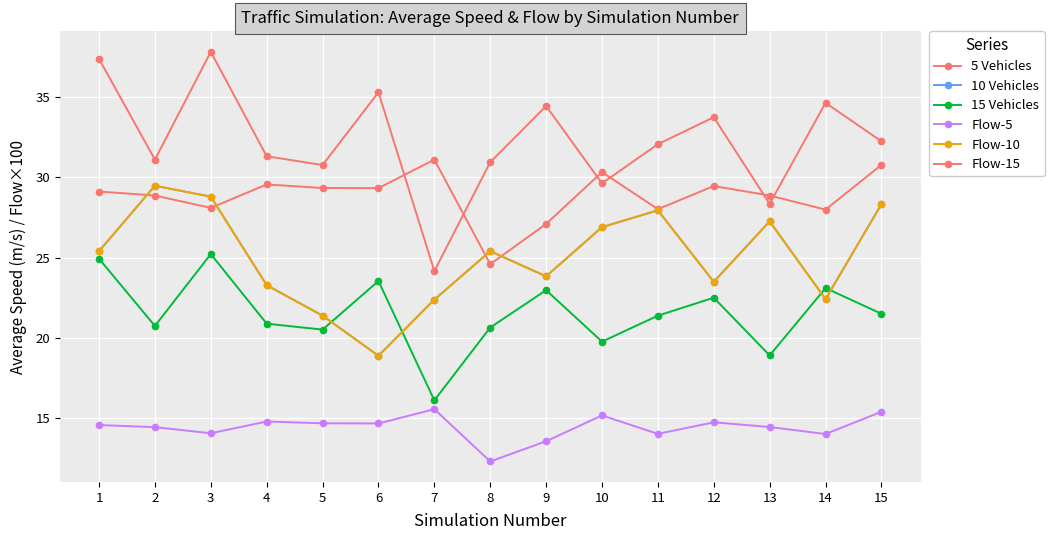

What is the sum of all Flow-15 values?

484.0